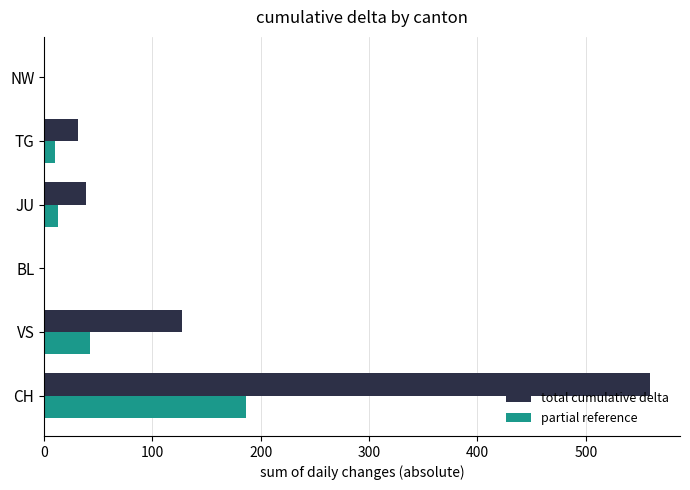

Where is partial reference nearest to the value 93?

VS